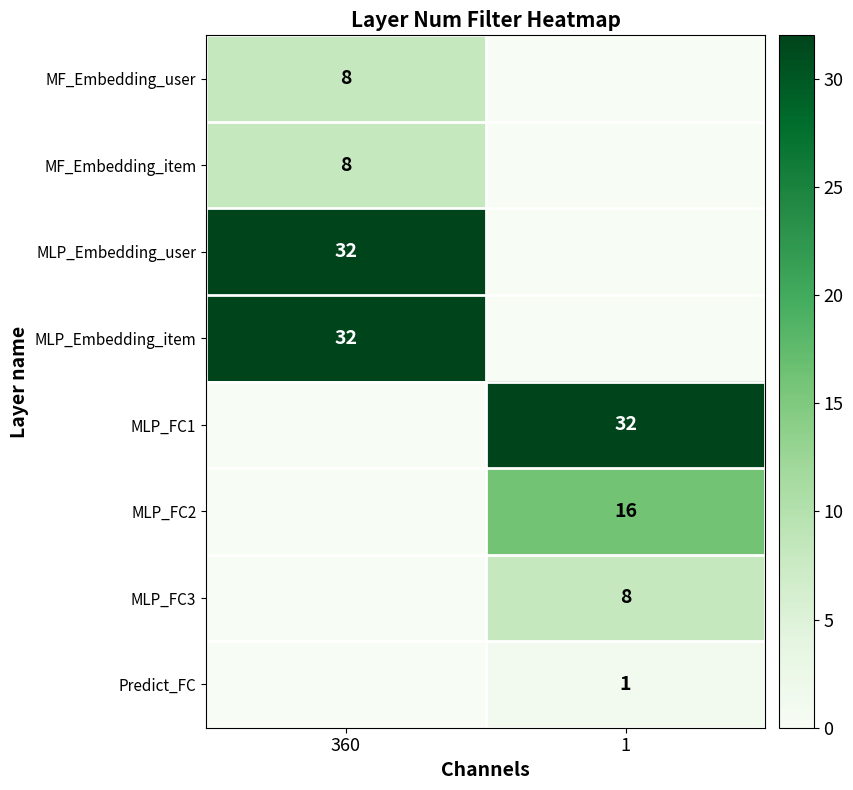

Between 1 and 360, which is larger?

360